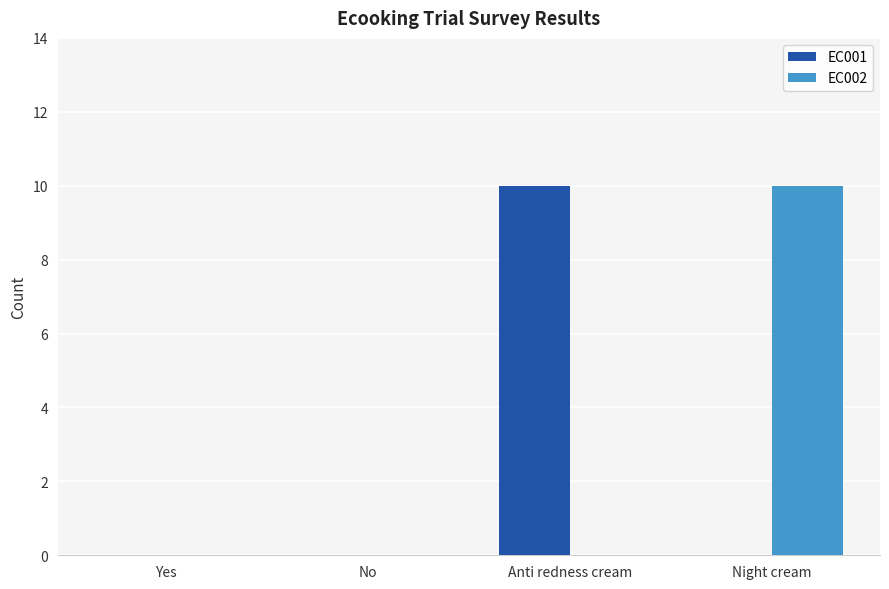

Is the value of EC002 at Night cream greater than the value of EC001 at Yes?

Yes